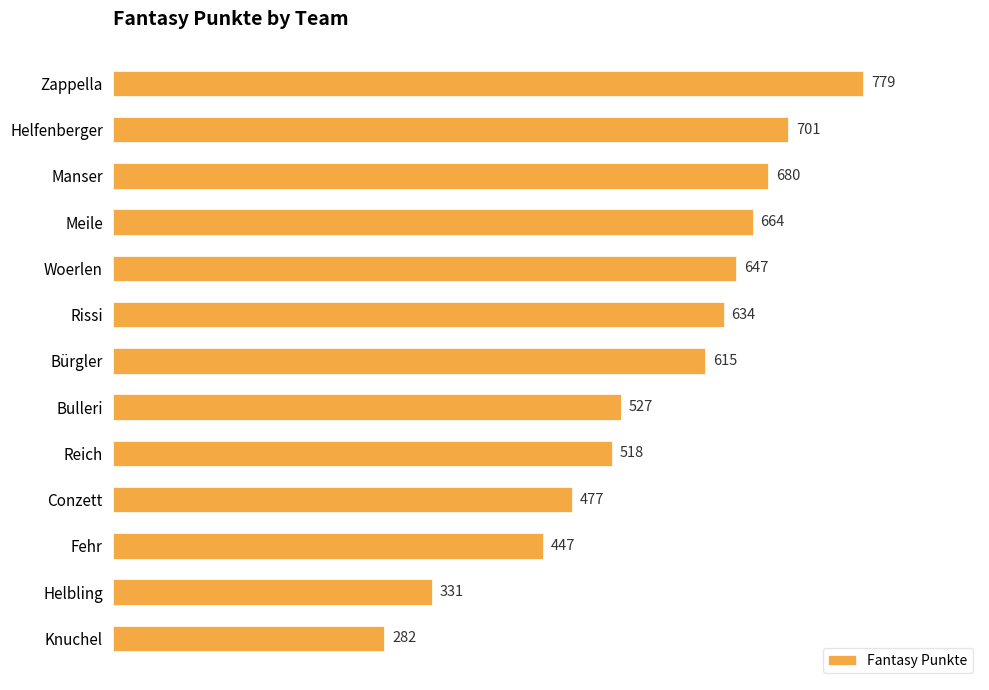

What is the greatest value displayed?

779